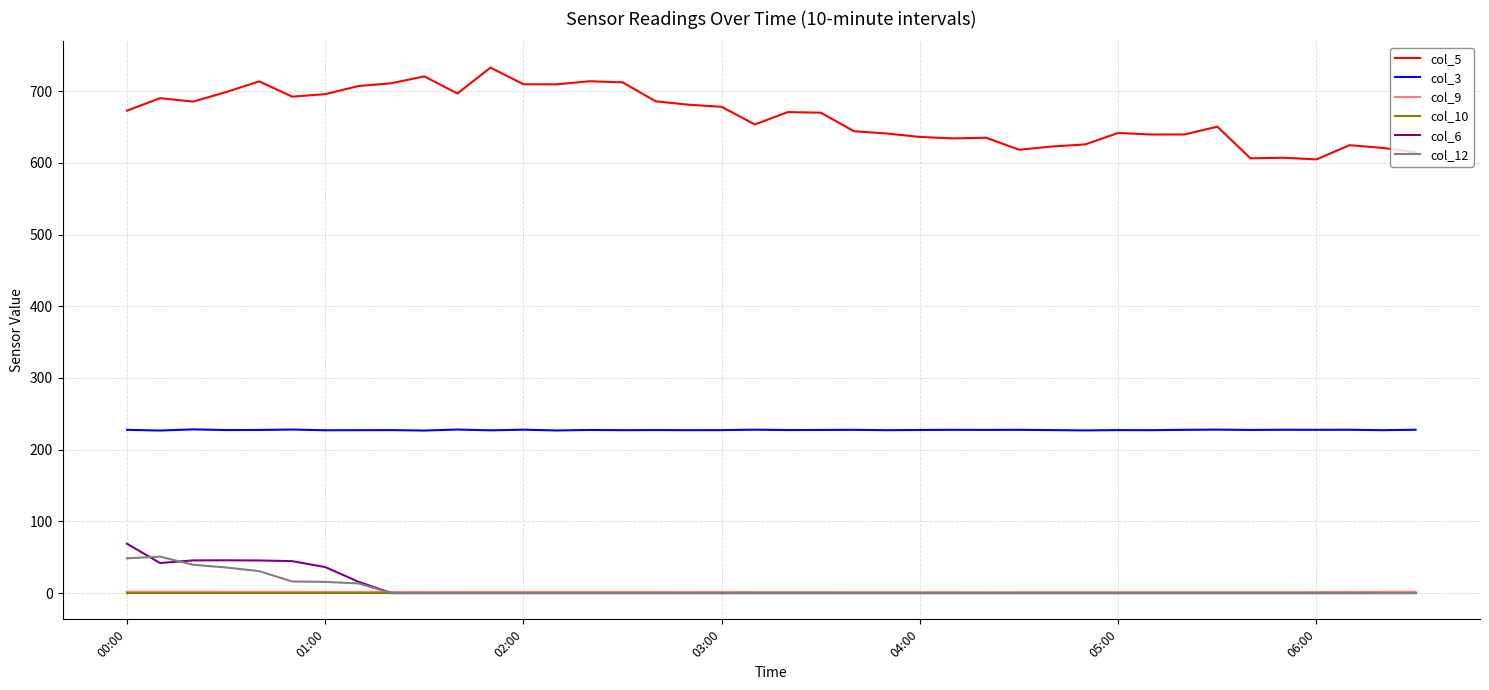

True or false: col_5 and col_9 cross at least once.

False